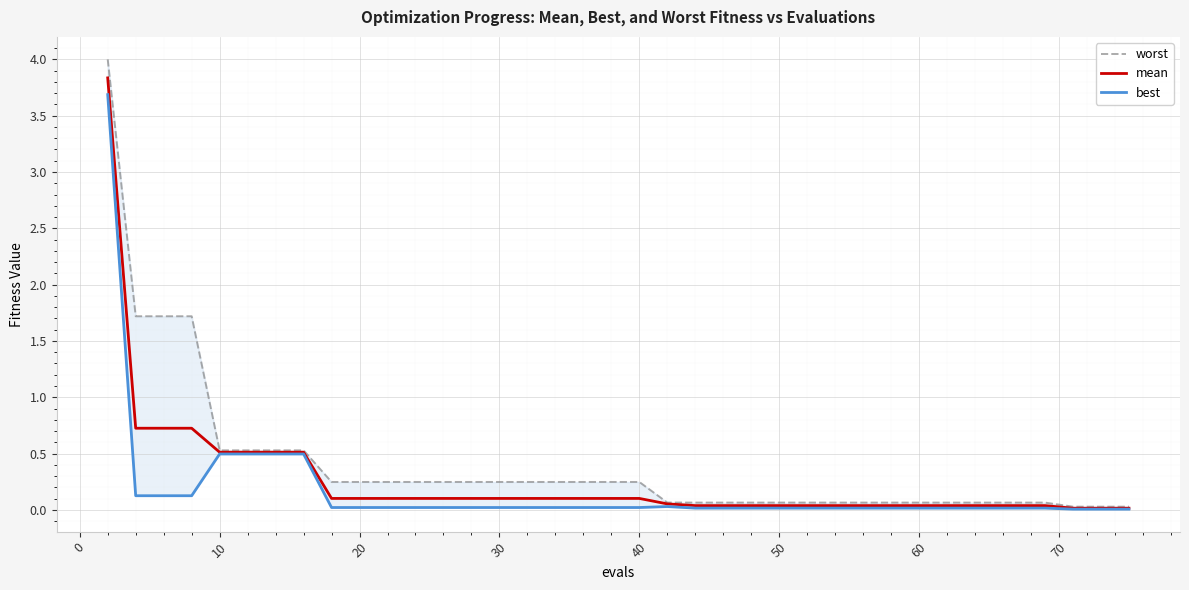

What is the maximum value for mean?

3.8